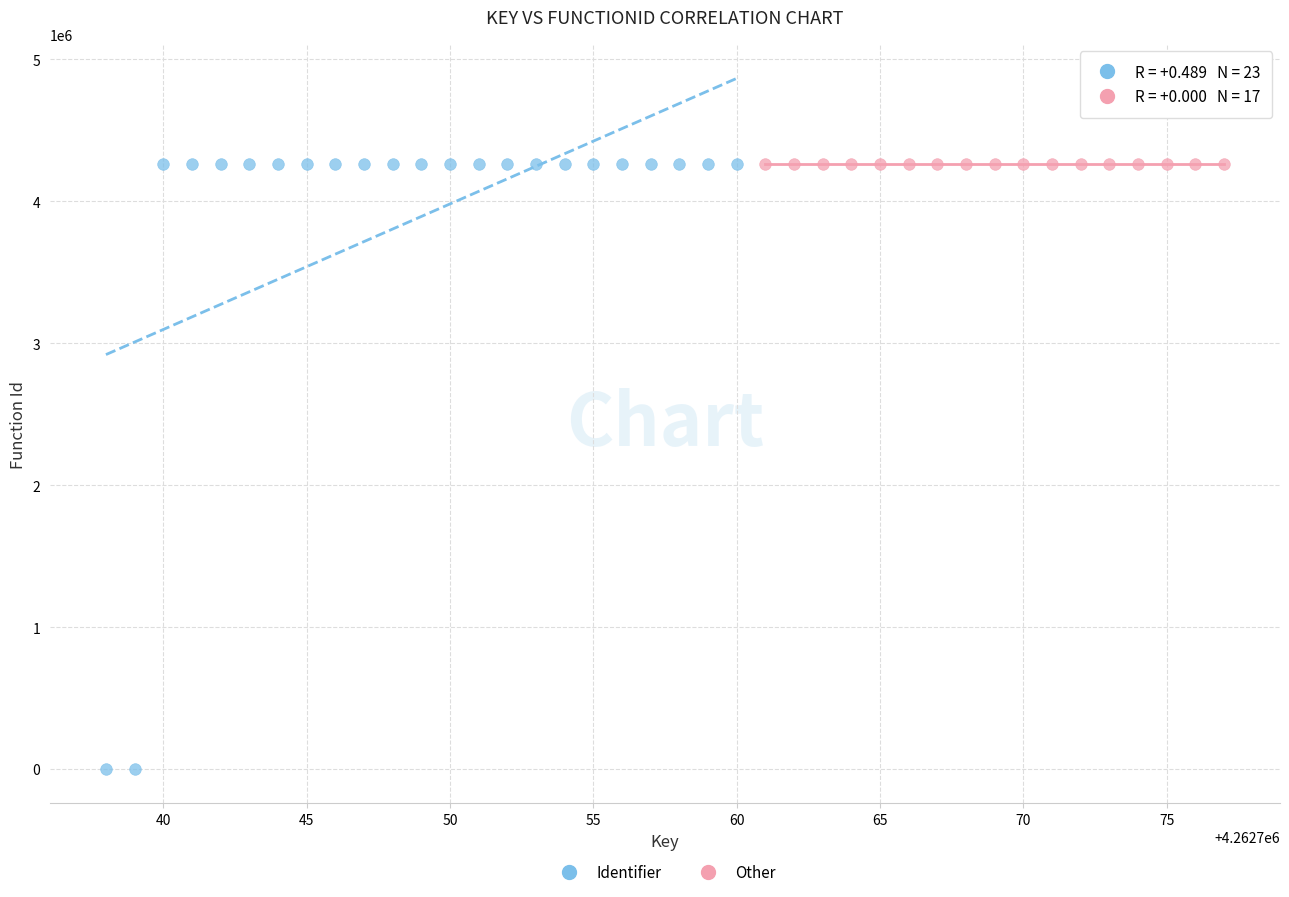

Which series reaches the minimum Y coordinate?

Identifier